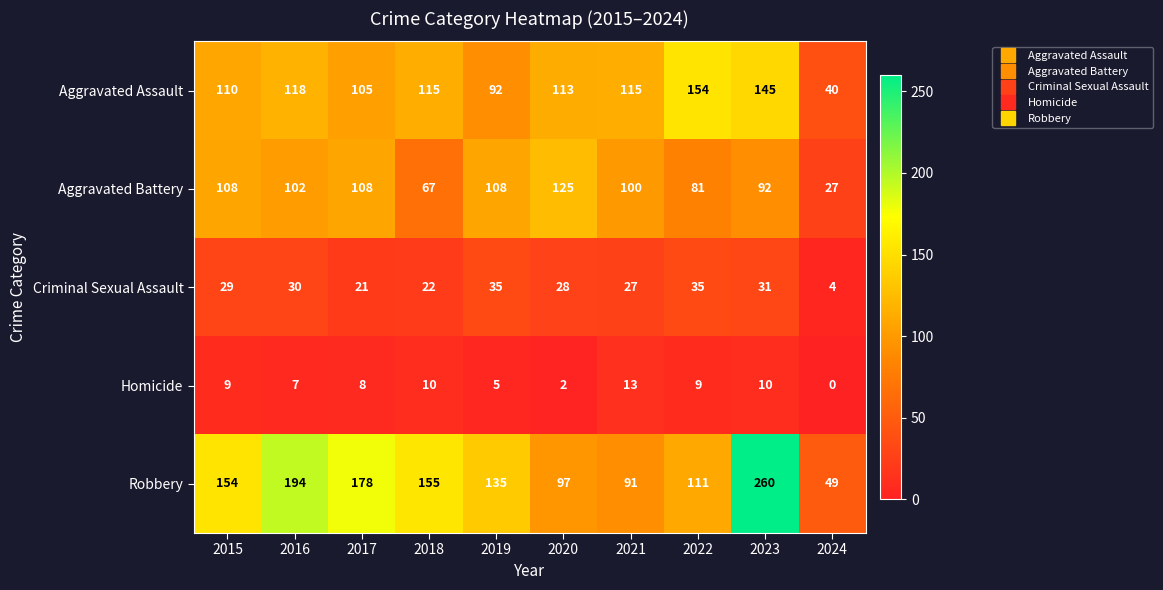

The Aggravated Battery series shows 19 at 2023. True or false?

False